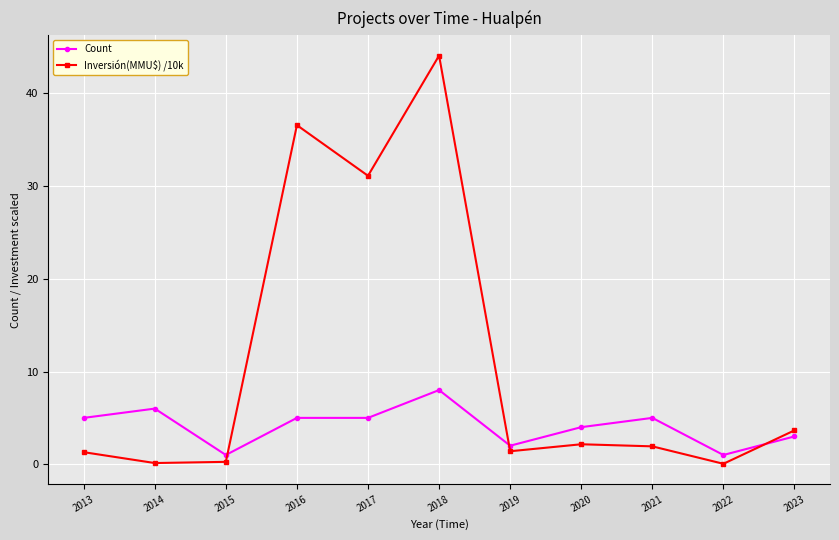

What is the maximum value shown in the chart?

44.1